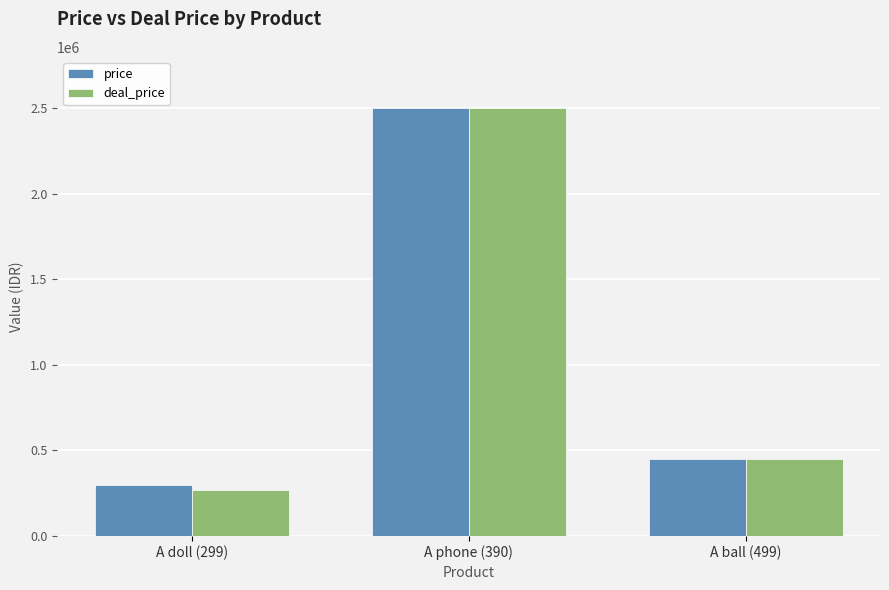

What is the total value across all series at A phone (390)?

5000000